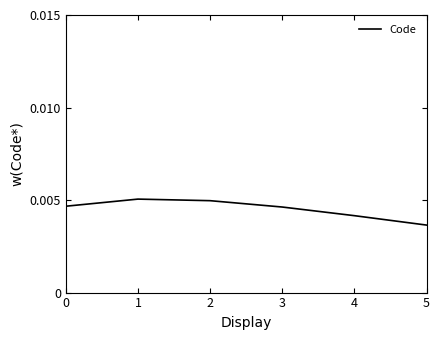

How many lines are shown in the chart?

1